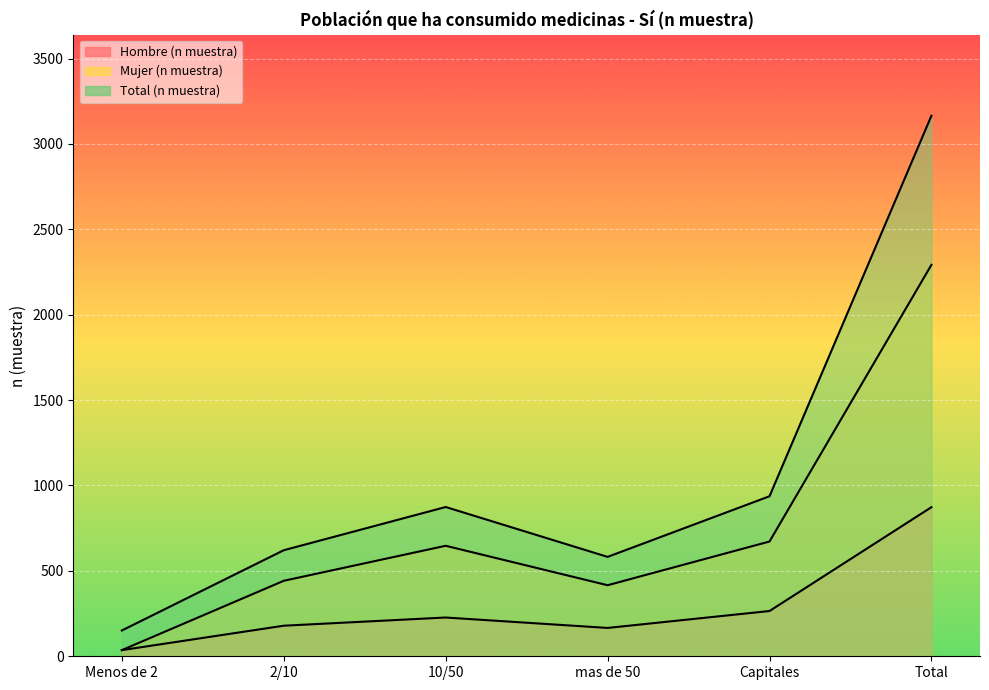

Rank the series at Menos de 2 from lowest to highest value.

Hombre (n muestra), Mujer (n muestra), Total (n muestra)